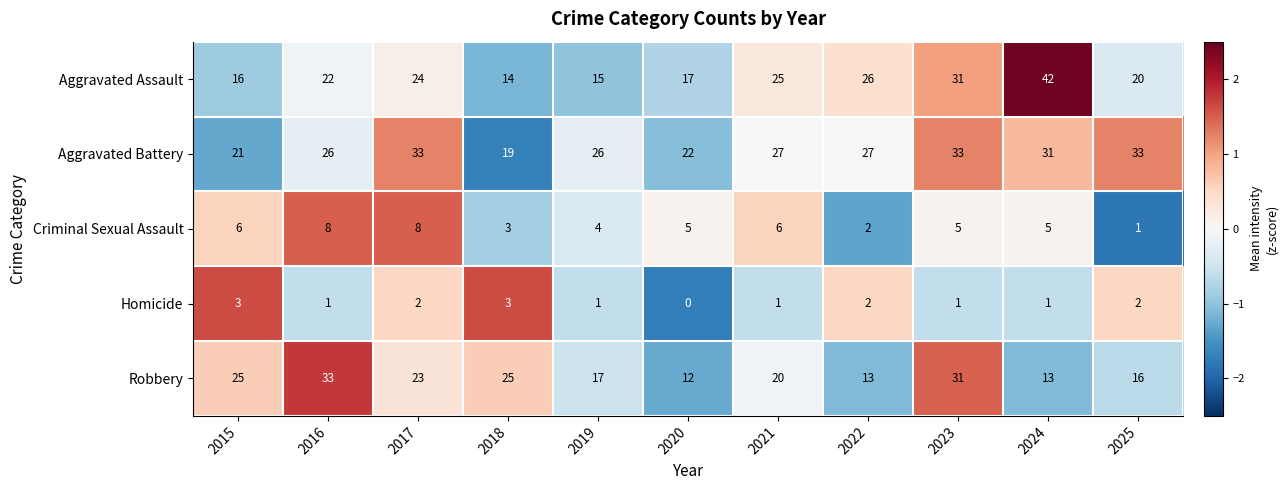

What is the total value across all series at 2018?

64